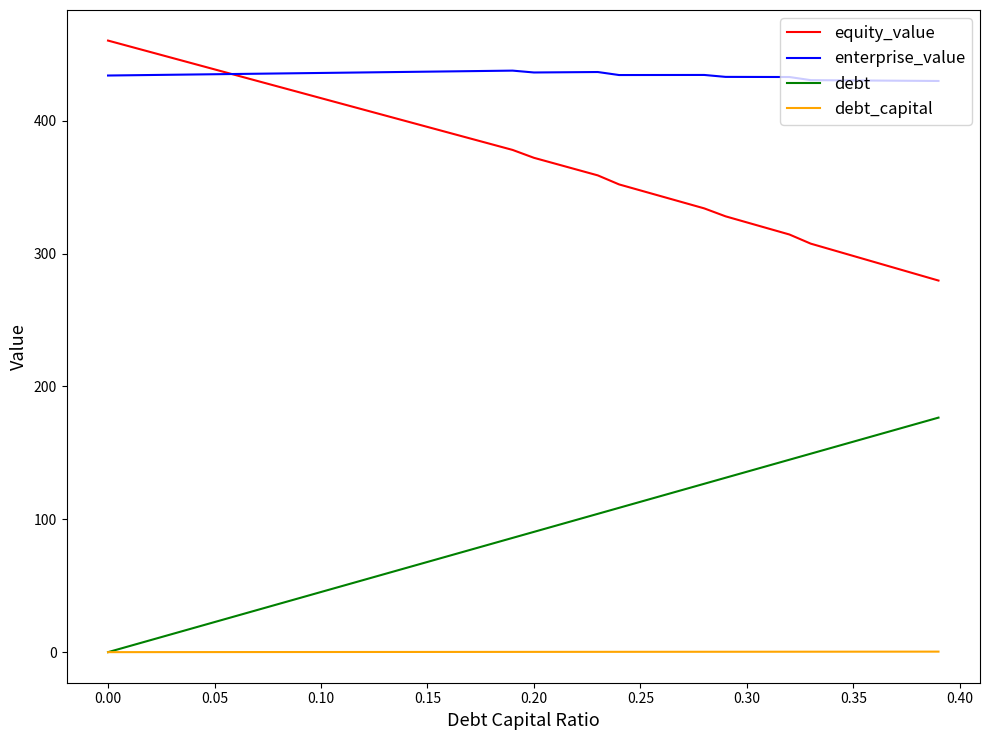

True or false: debt and enterprise_value cross at least once.

False